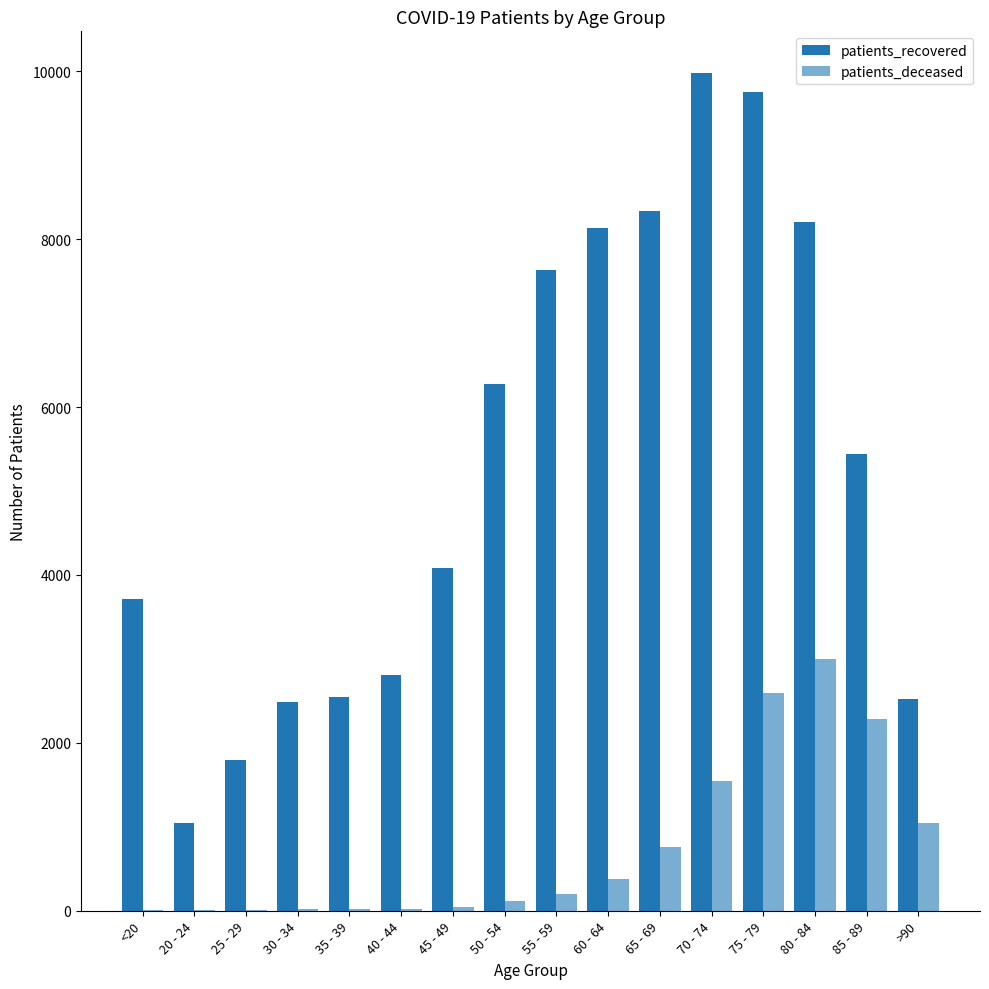

At which category is the sum across all series the highest?

75 - 79